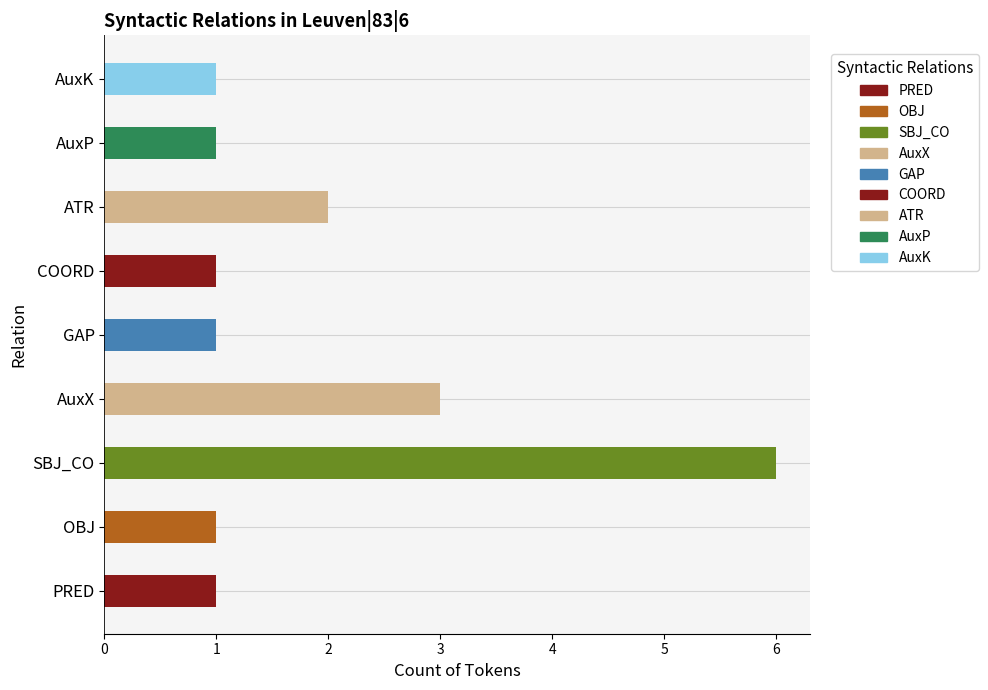

What is the approximate value at PRED?

1